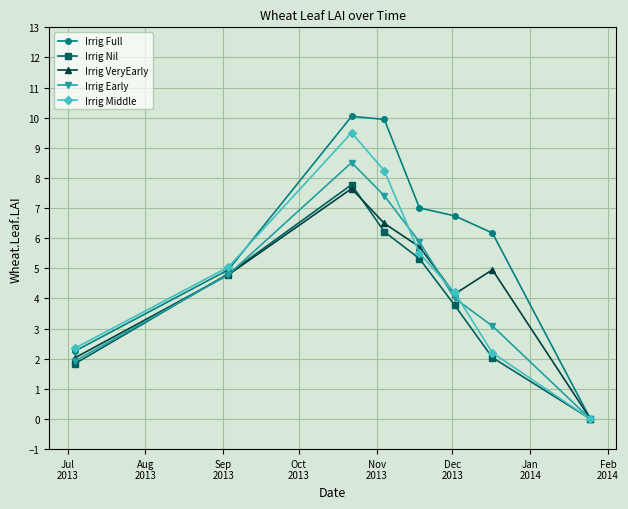

What is the difference between the maximum and minimum values in the Irrig VeryEarly series?

7.6